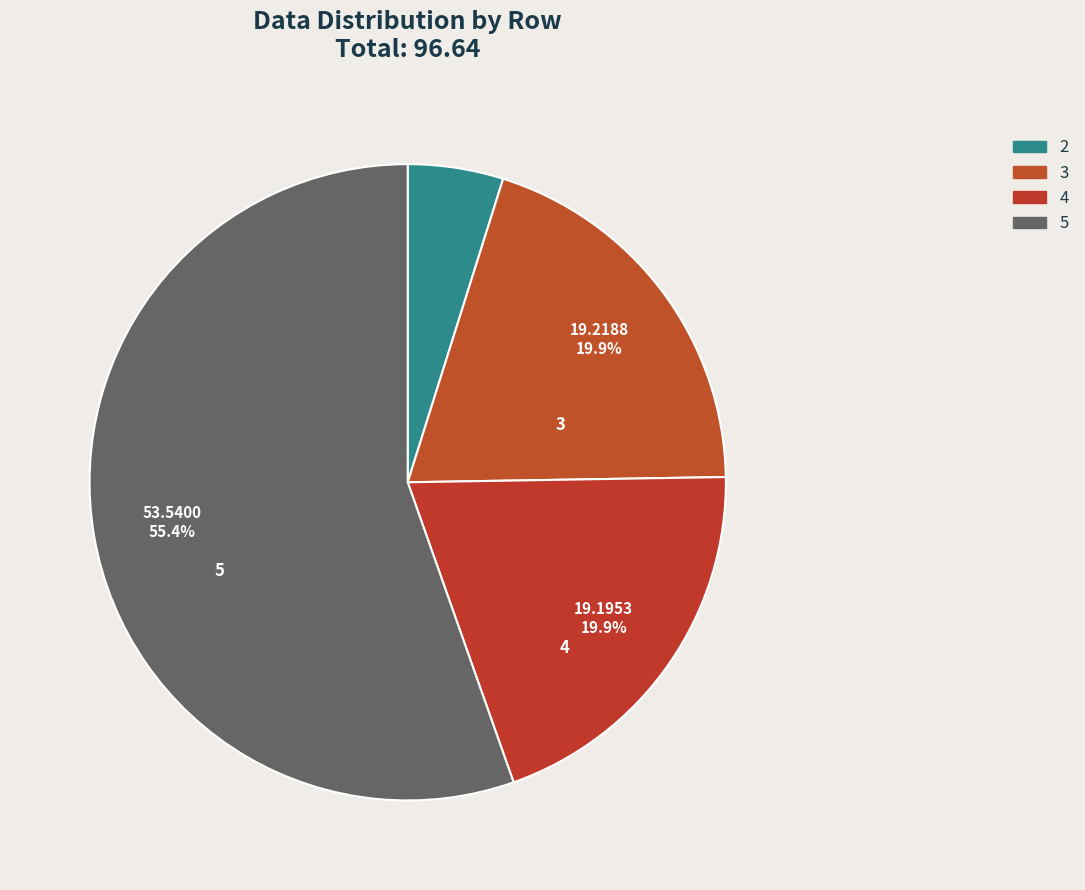

True or false: 2 accounts for 5% of the total.

True